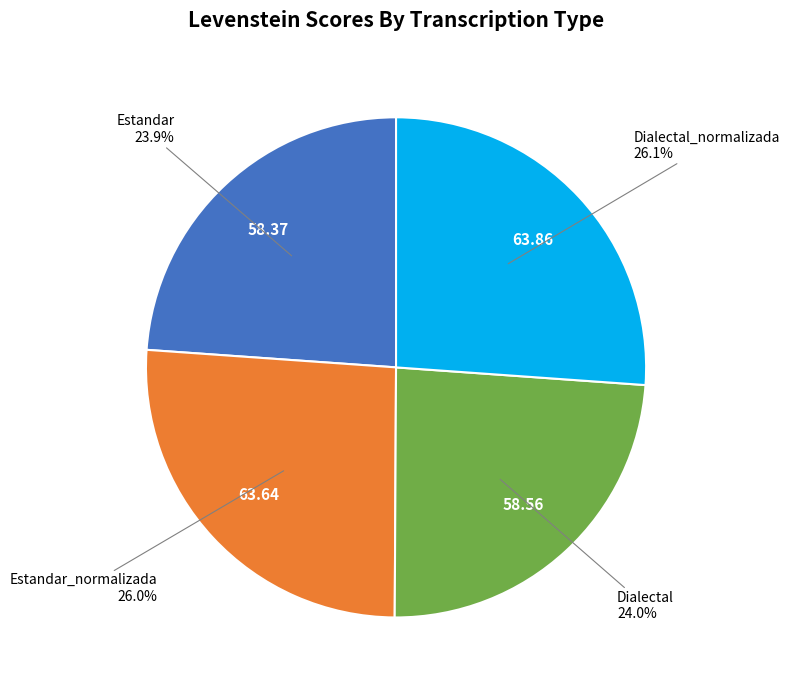

How many slices are in this pie chart?

4